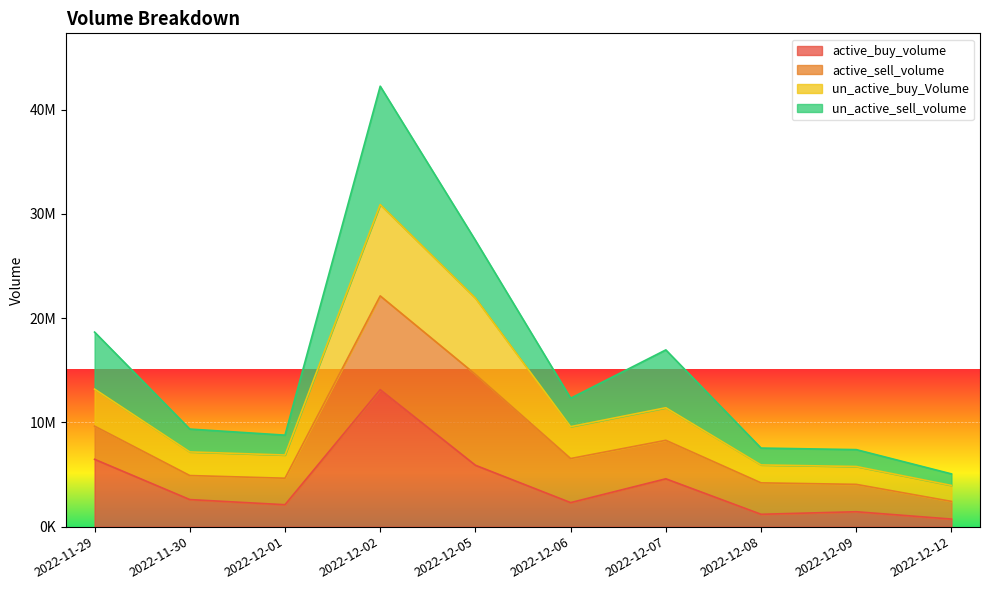

What are all the series names shown in the legend?

active_buy_volume, active_sell_volume, un_active_buy_Volume, un_active_sell_volume